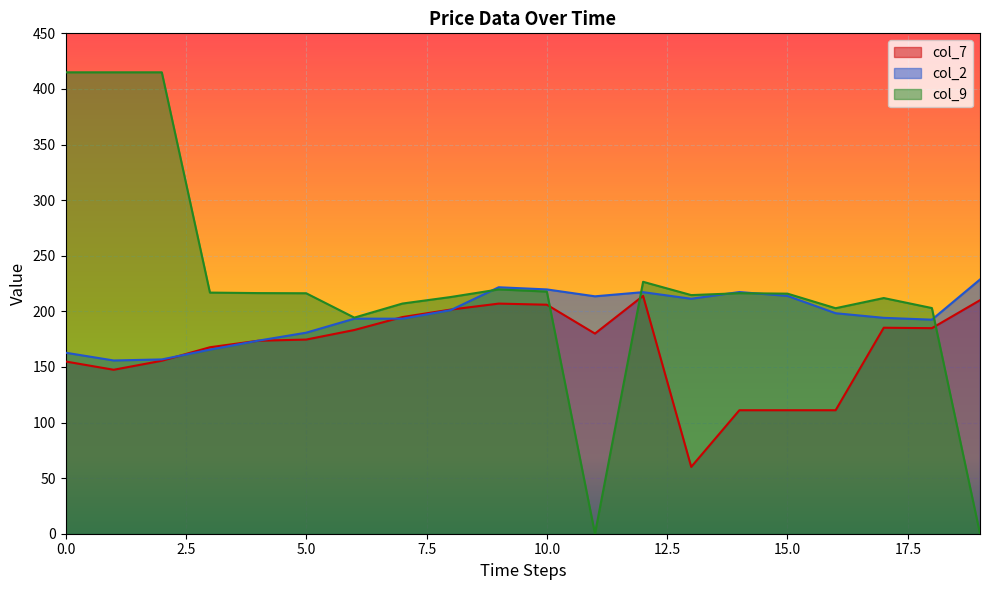

What is the value of the col_9 point at the 6th from the left?

216.2